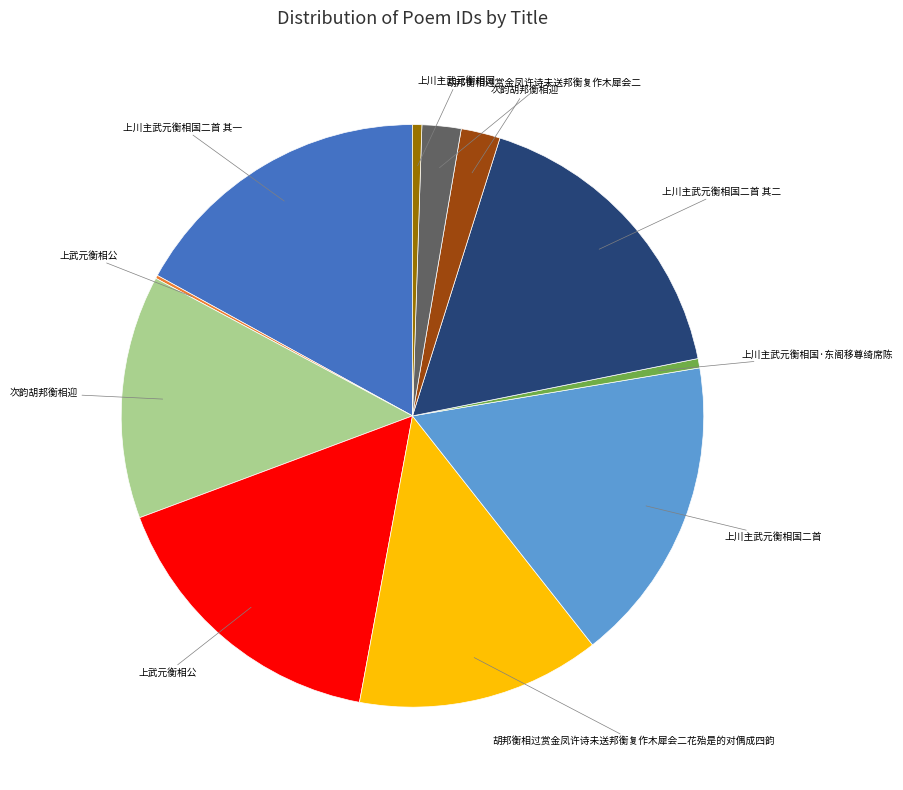

Is there a majority slice in this chart?

No